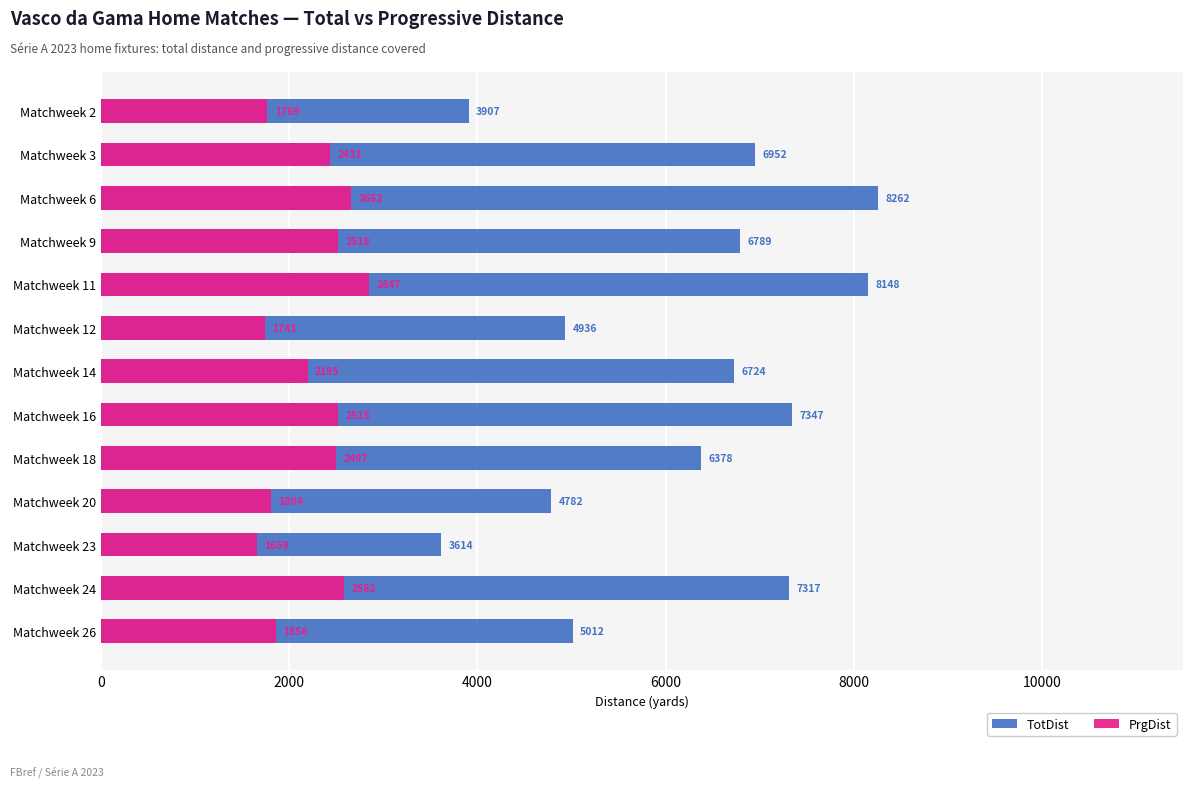

Does the chart contain any negative values?

No